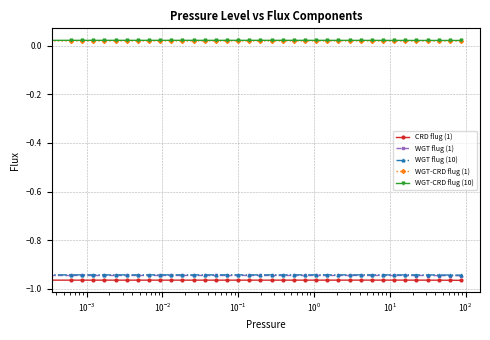

True or false: CRD flug (1) and WGT flug (10) cross at least once.

False